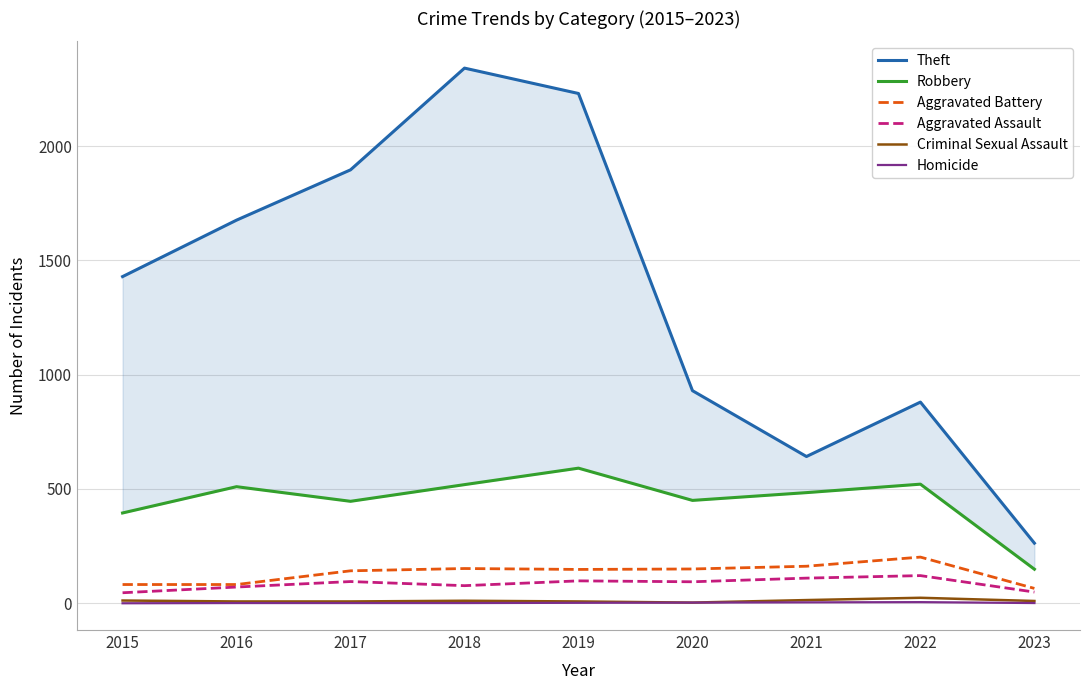

Reading left to right, list all the values displayed in this chart.

Theft: 2015=1429	2016=1676	2017=1896	2018=2341	2019=2230	2020=930	2021=642	2022=880	2023=263
Robbery: 2015=395	2016=510	2017=446	2018=519	2019=591	2020=450	2021=484	2022=521	2023=149
Aggravated Battery: 2015=82	2016=82	2017=142	2018=152	2019=148	2020=150	2021=162	2022=202	2023=65
Aggravated Assault: 2015=46	2016=71	2017=95	2018=77	2019=98	2020=94	2021=110	2022=121	2023=49
Criminal Sexual Assault: 2015=12	2016=8	2017=8	2018=11	2019=8	2020=3	2021=14	2022=24	2023=10
Homicide: 2015=0	2016=1	2017=1	2018=1	2019=2	2020=3	2021=4	2022=5	2023=1